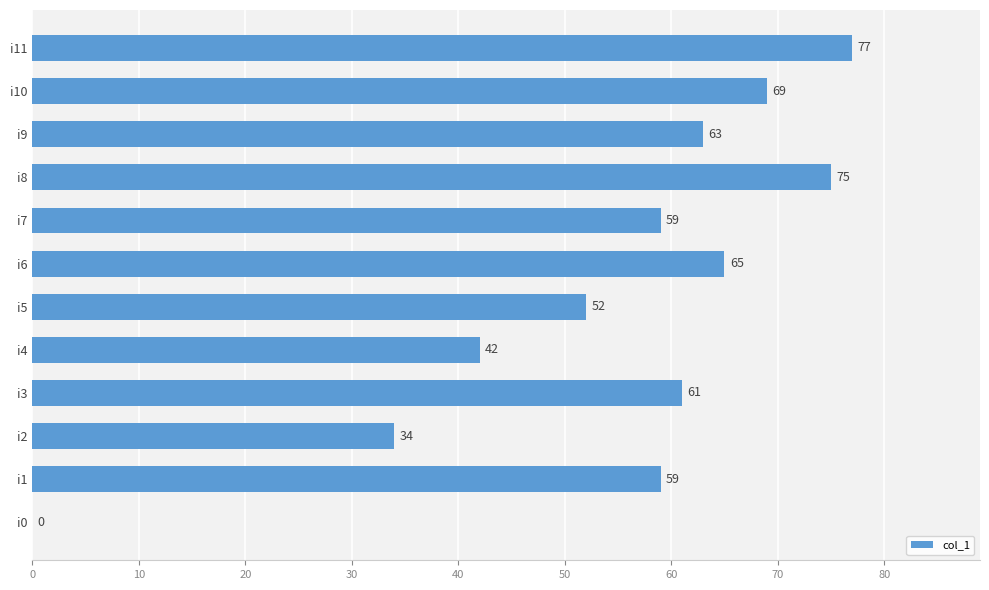

Approximately how many times larger is the value at i7 compared to i8?

0.8